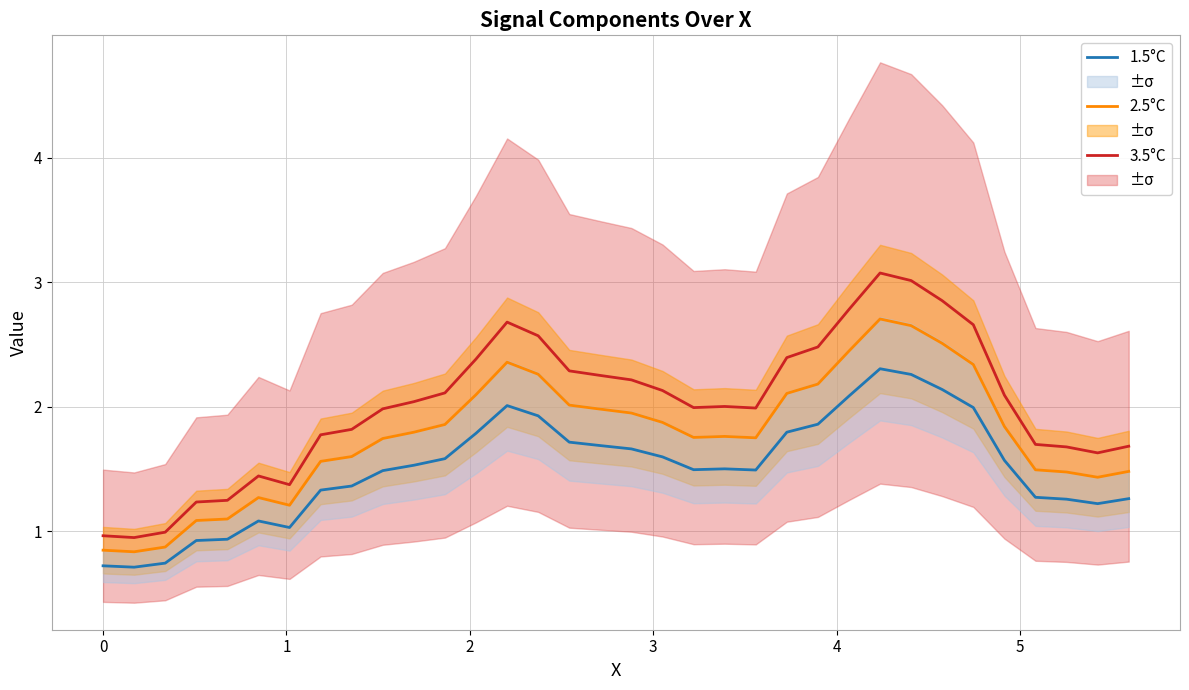

True or false: 1.5°C and 2.5°C cross at least once.

False